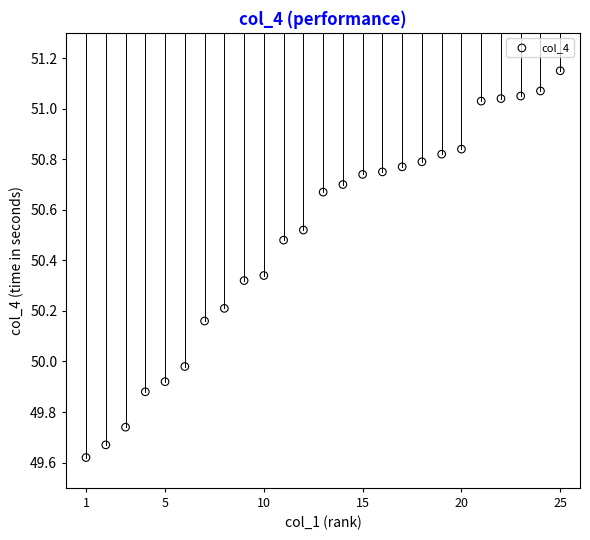

What is the range of X values (max minus min)?

24.0